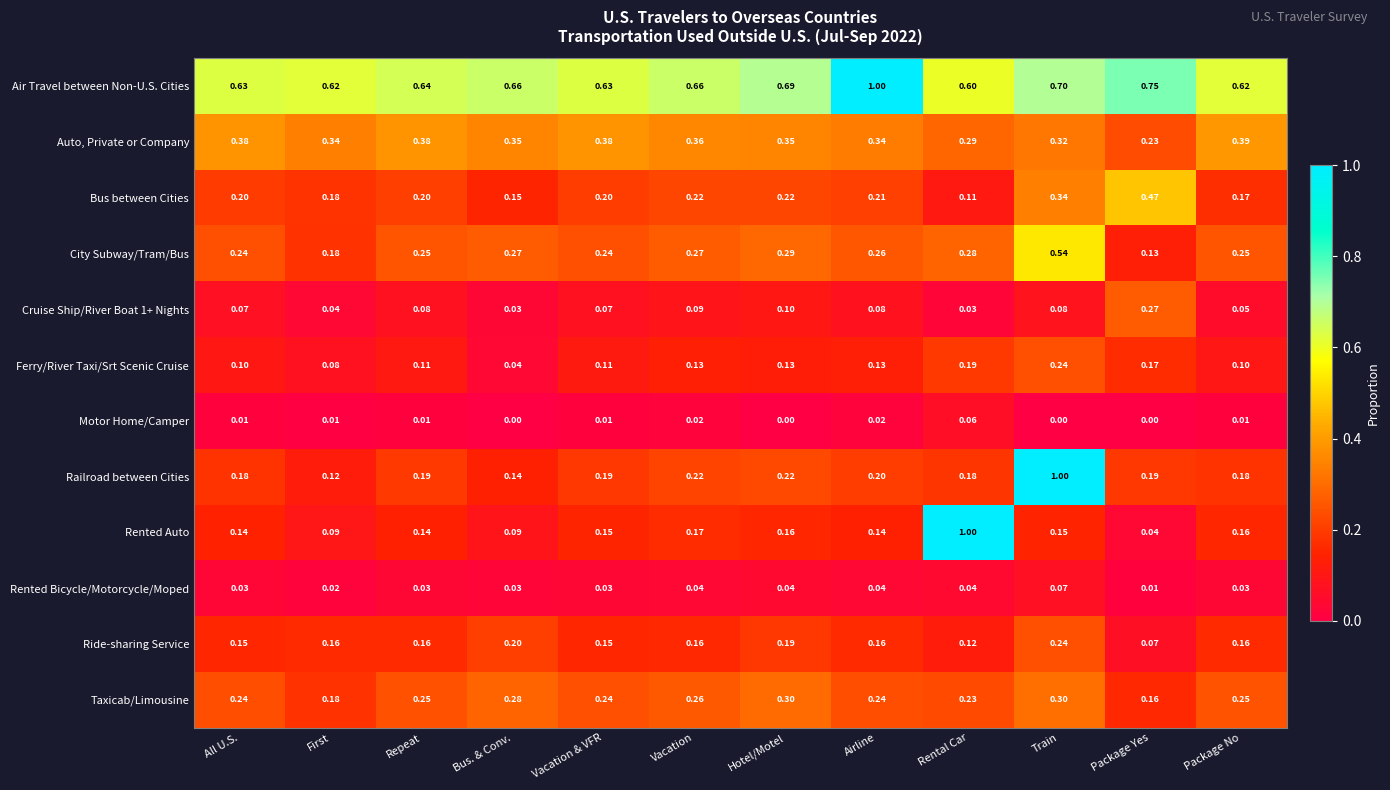

At which label is Ride-sharing Service closest to 0?

Package Yes